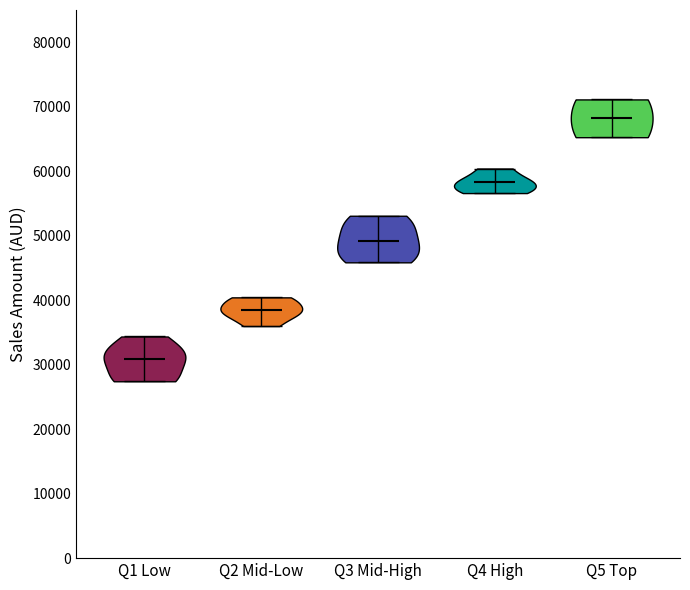

What is the lowest point the violin for Q3 Mid-High reaches on the y-axis? The values are not printed on the chart, so give them approximately, as read against the axis.

46000